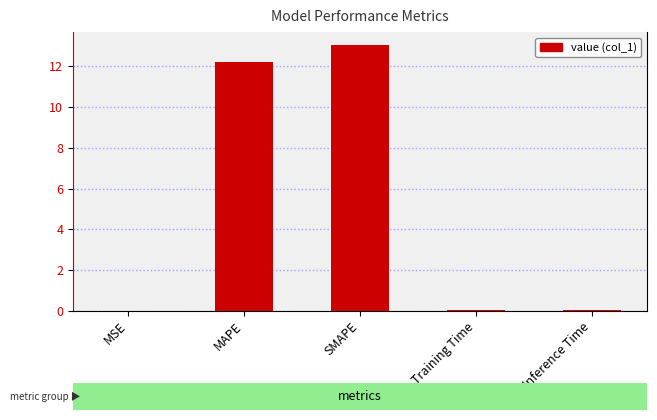

What is the approximate value at MAPE?

12.2